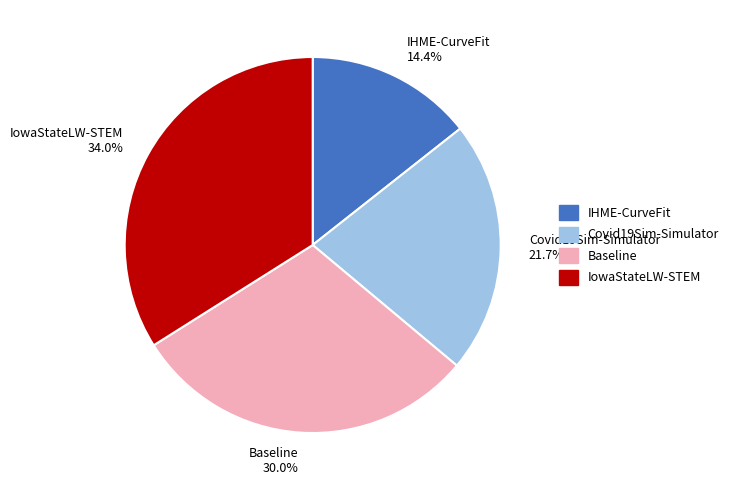

What percentage is the IHME-CurveFit slice, to the nearest percent?

14%